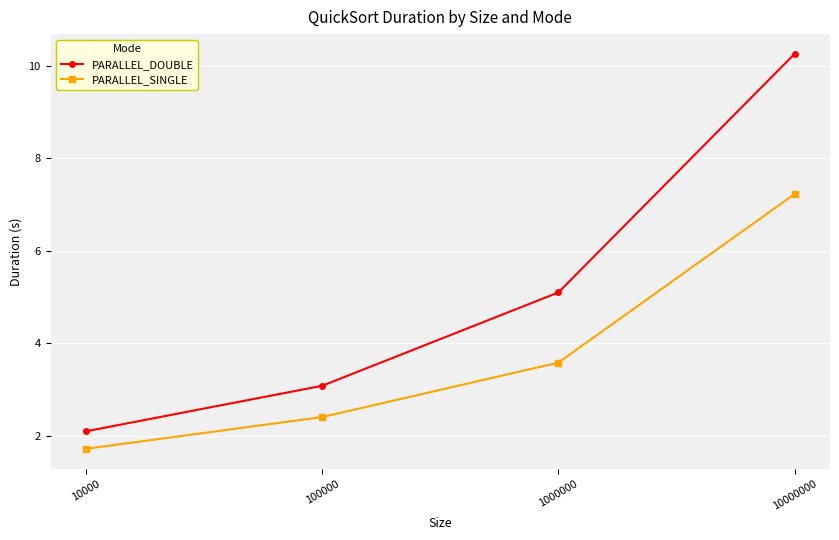

What is the approximate value of PARALLEL_SINGLE at 100000?

2.4